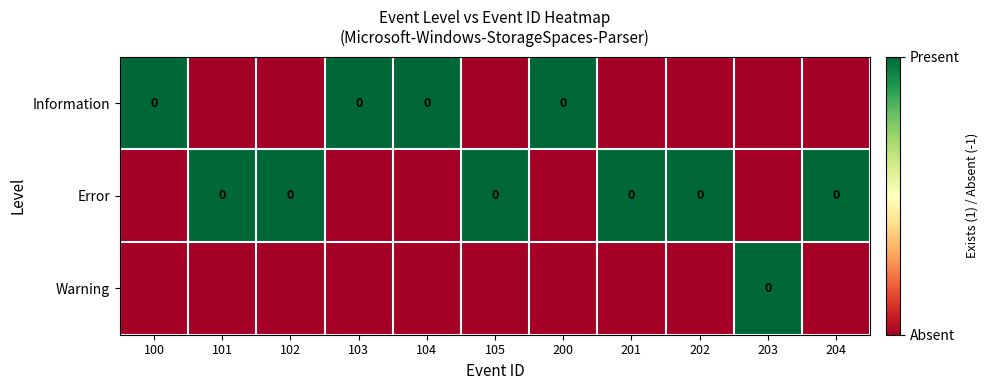

Is it true that Error equals -1 at 104?

True